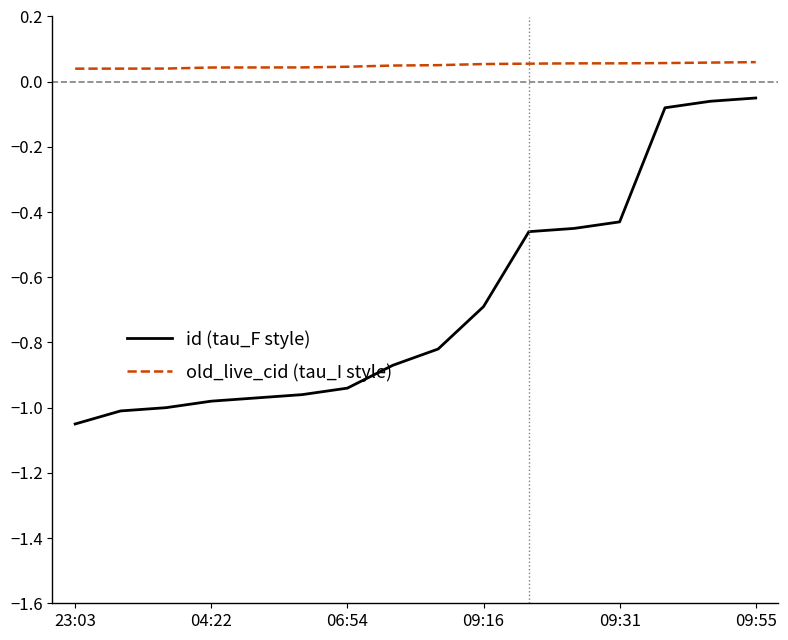

Rank the series by their average value, from lowest to highest.

id (tau_F style), old_live_cid (tau_I style)